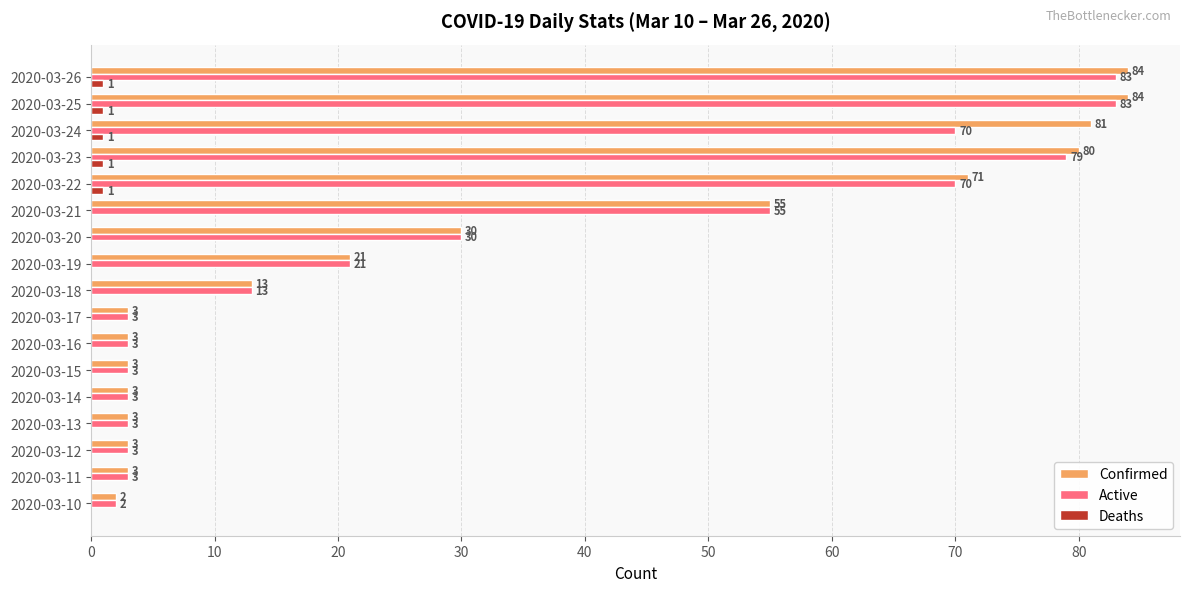

What is the sum of all Confirmed values?

542